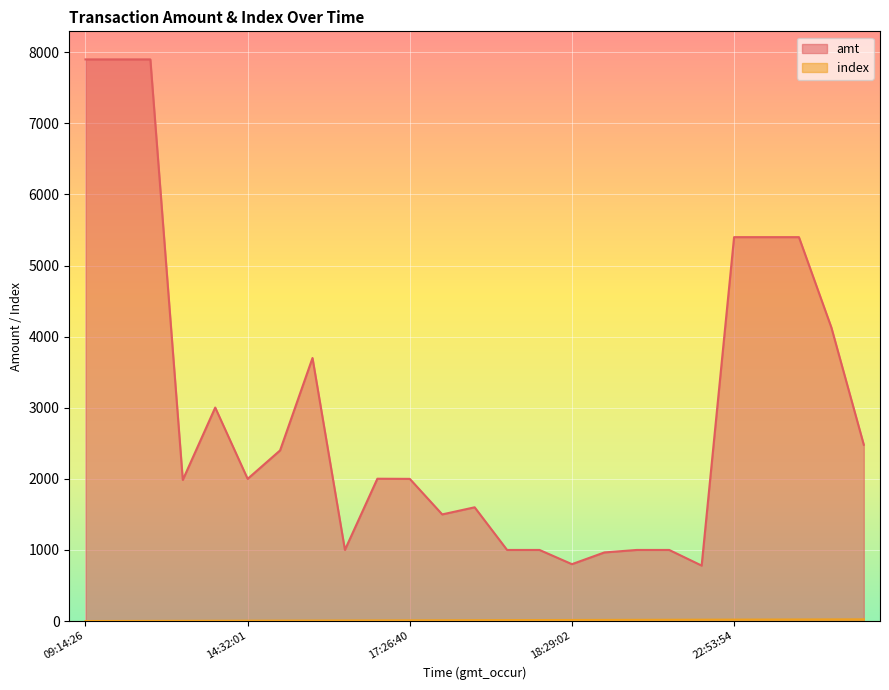

What is the maximum value for amt?

7900